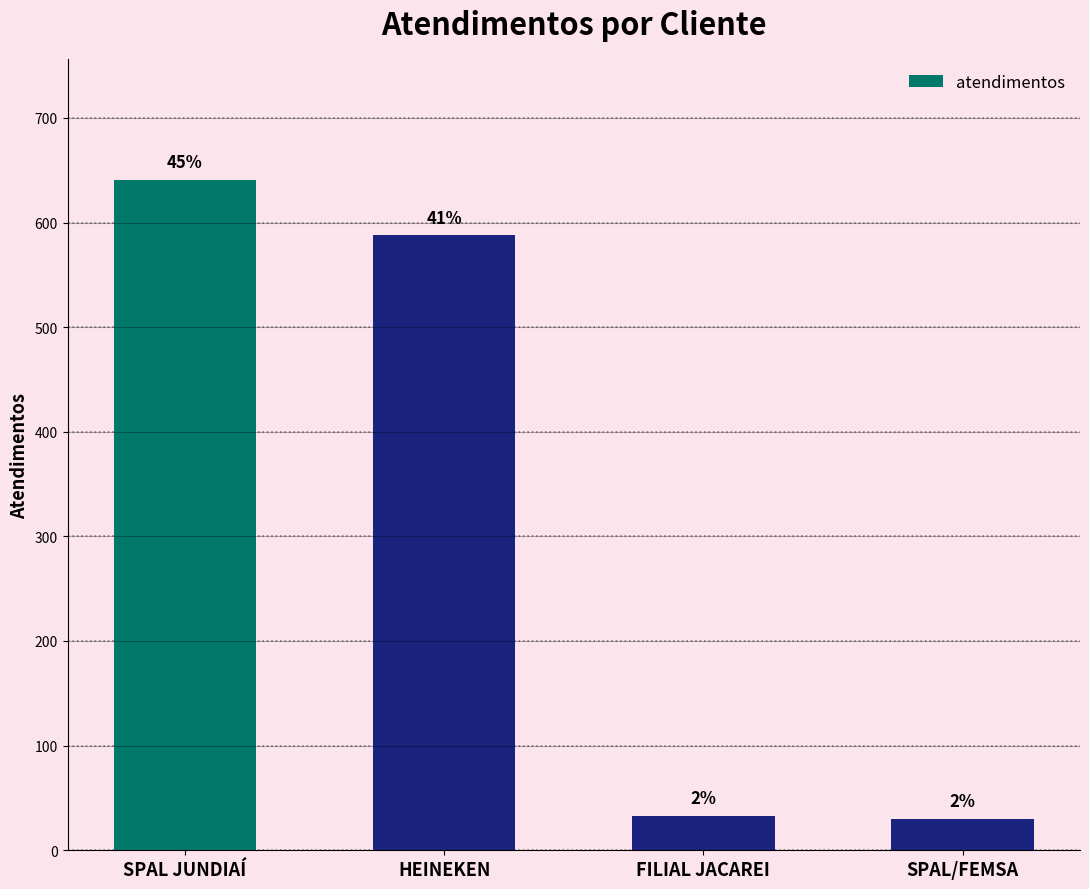

Does the chart contain any negative values?

No